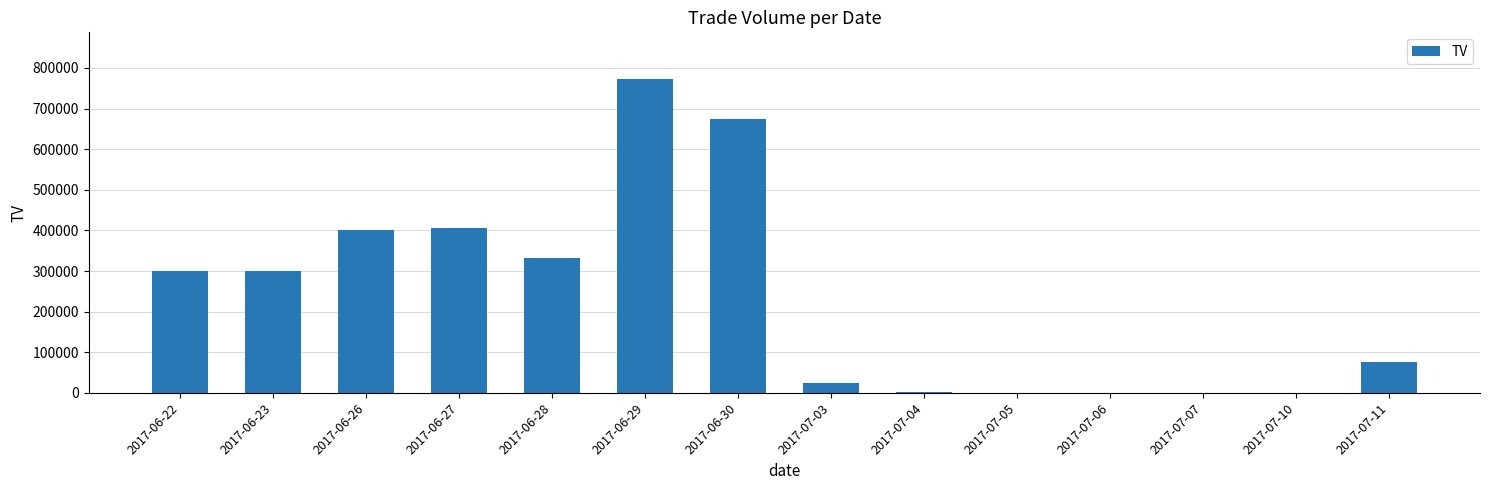

What is the average value?

234929